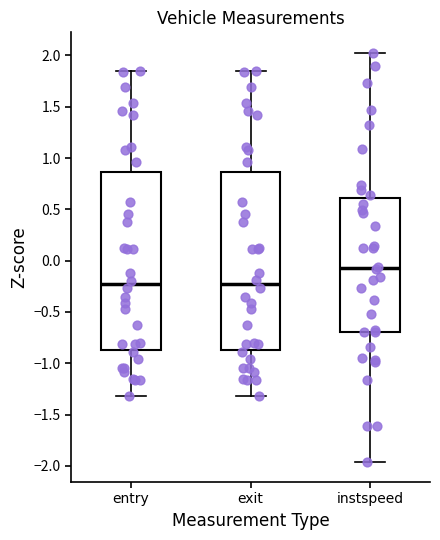

Where does the upper whisker of the box for exit end on the y-axis? The values are not printed on the chart, so give them approximately, as read against the axis.

1.85